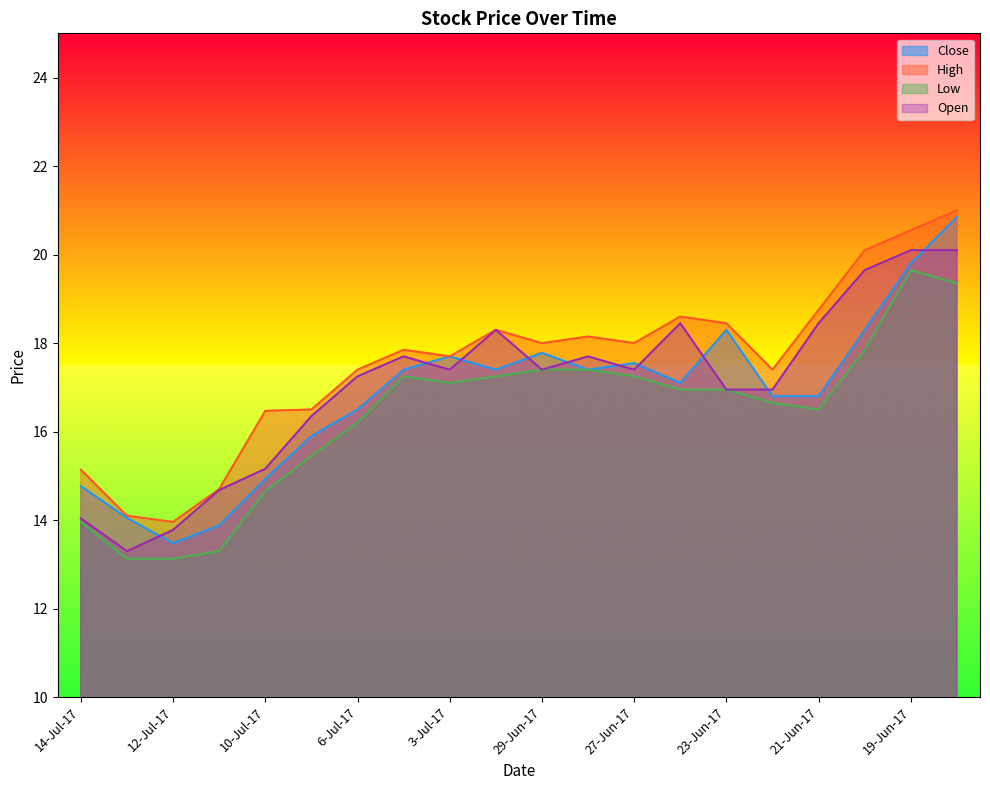

In Close, how many points are higher than both neighbors (excluding endpoints)?

4